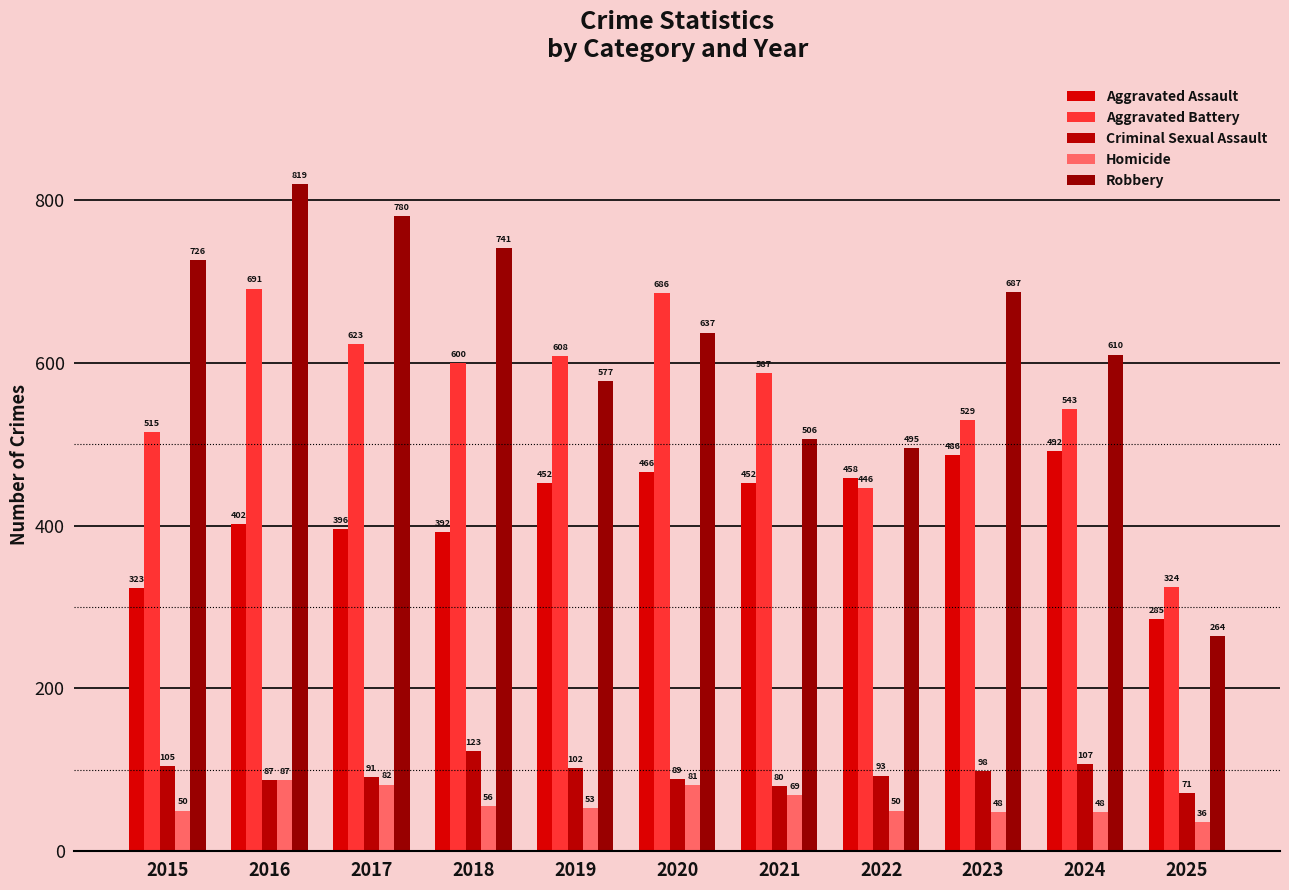

Which series has the largest range (max minus min)?

Robbery